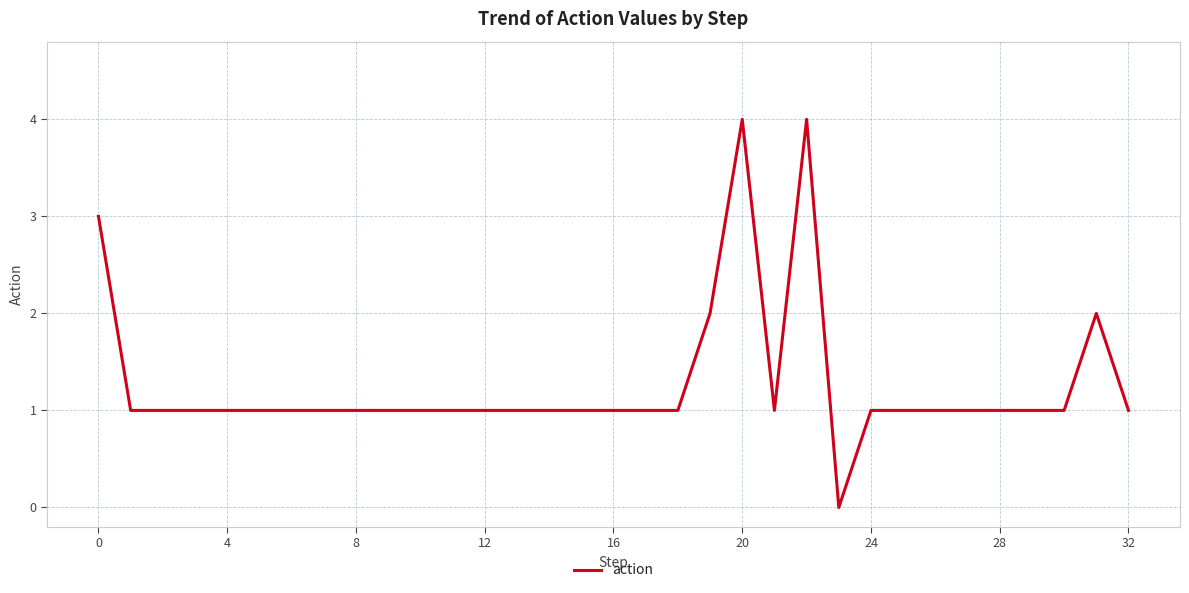

Count the values in the range 1 to 2.

29